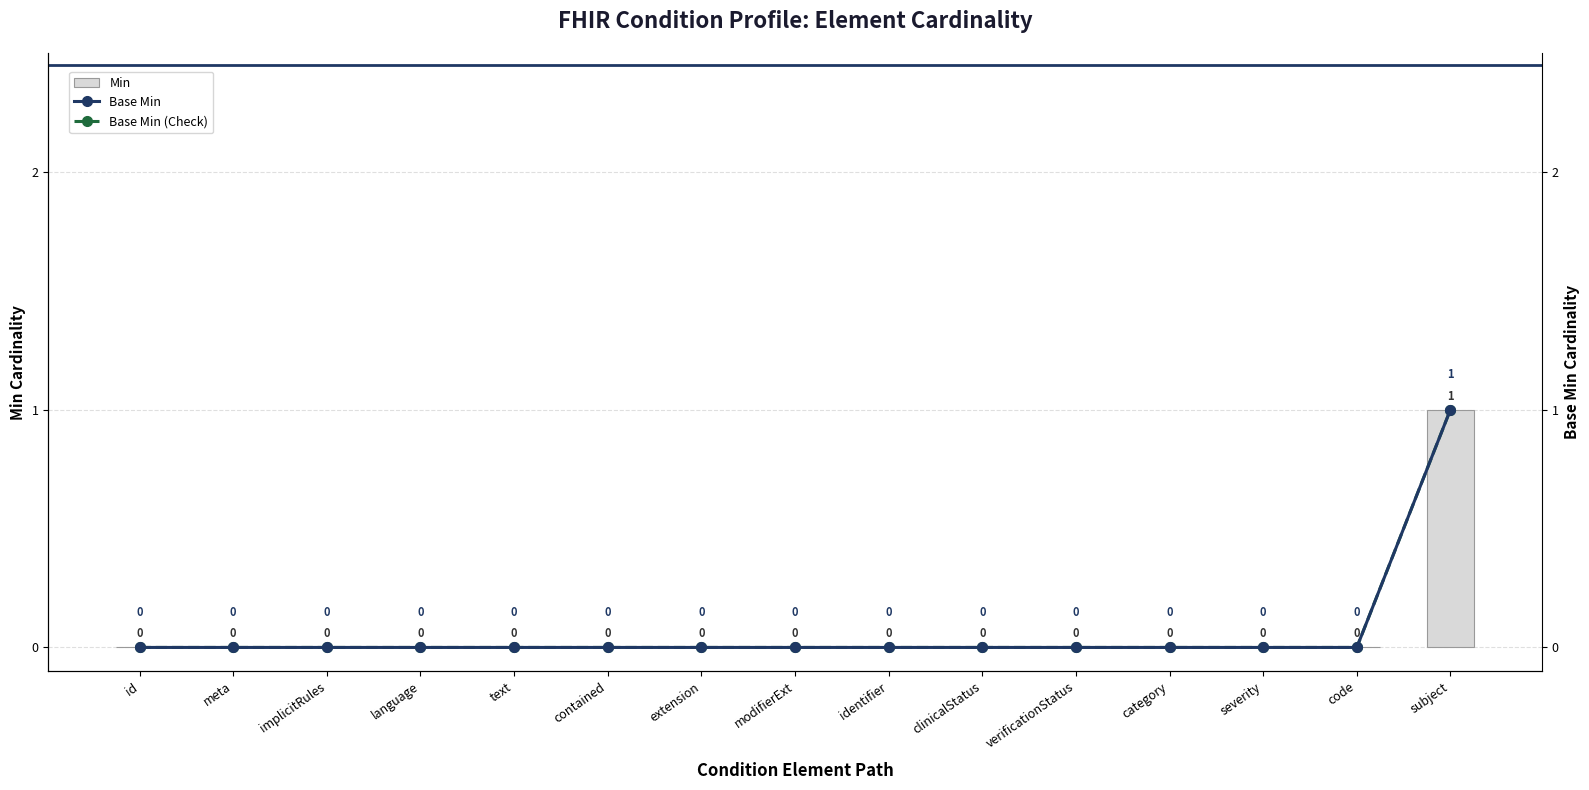

Is the value of Min at category greater than the value of Base Min (Check) at language?

No